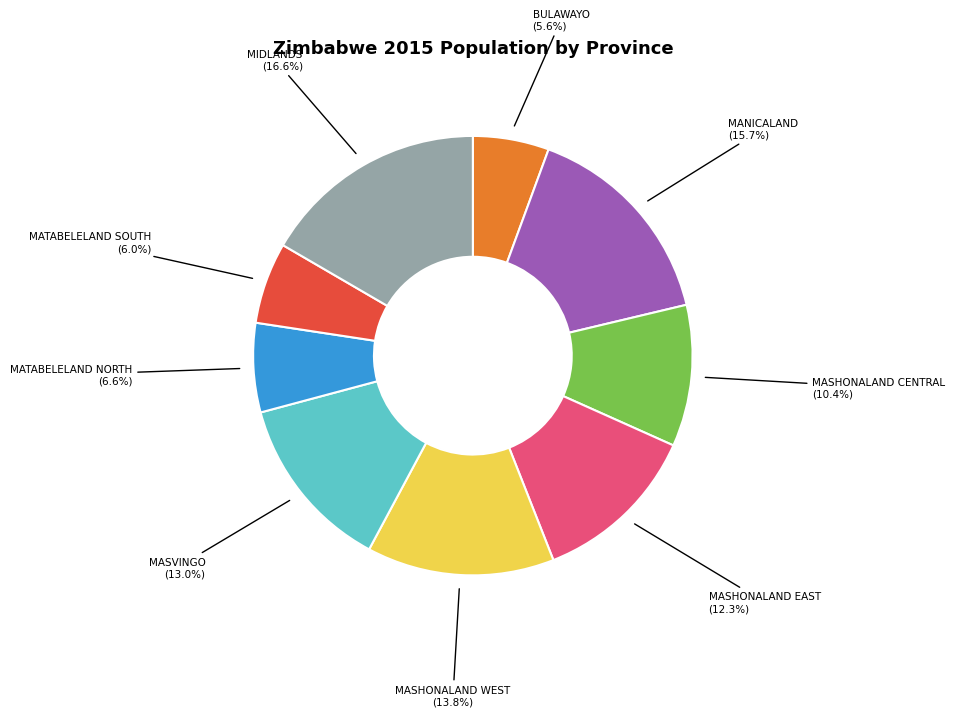

Is there a majority slice in this chart?

No